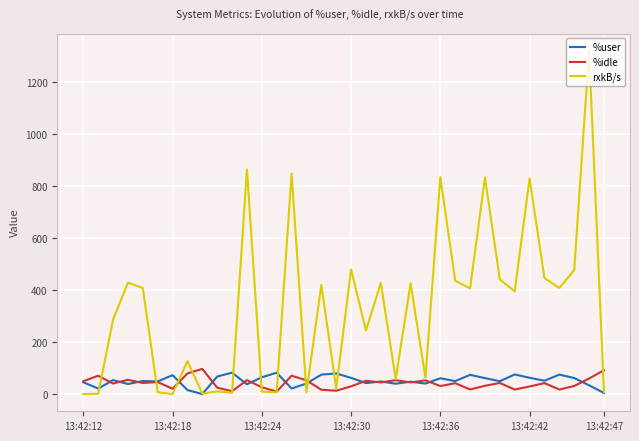

Rank the series by their maximum value, from highest to lowest.

rxkB/s, %idle, %user